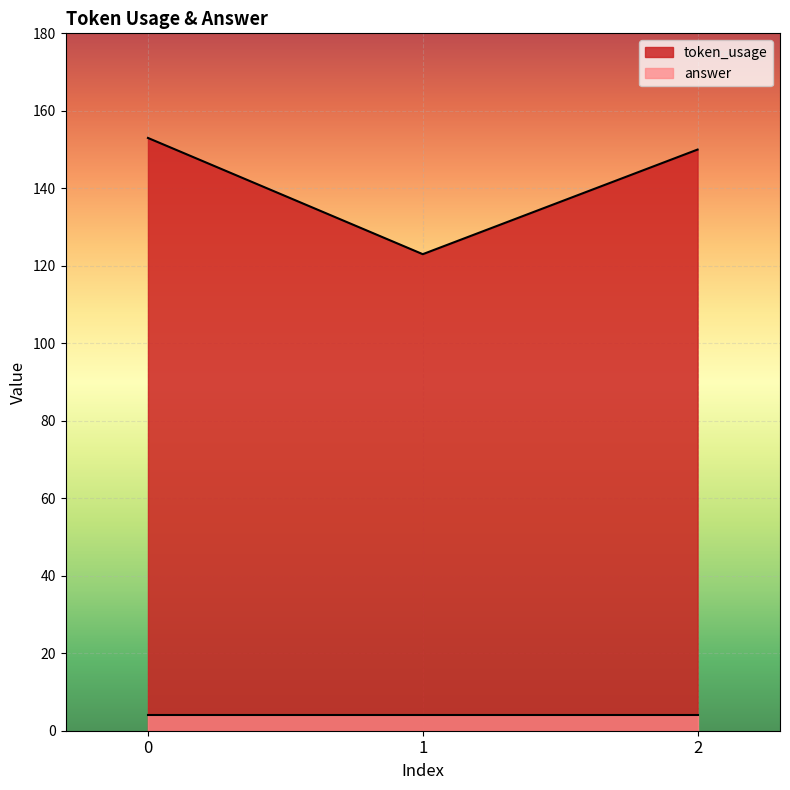

What is the change in value from 0 to 2?

-3